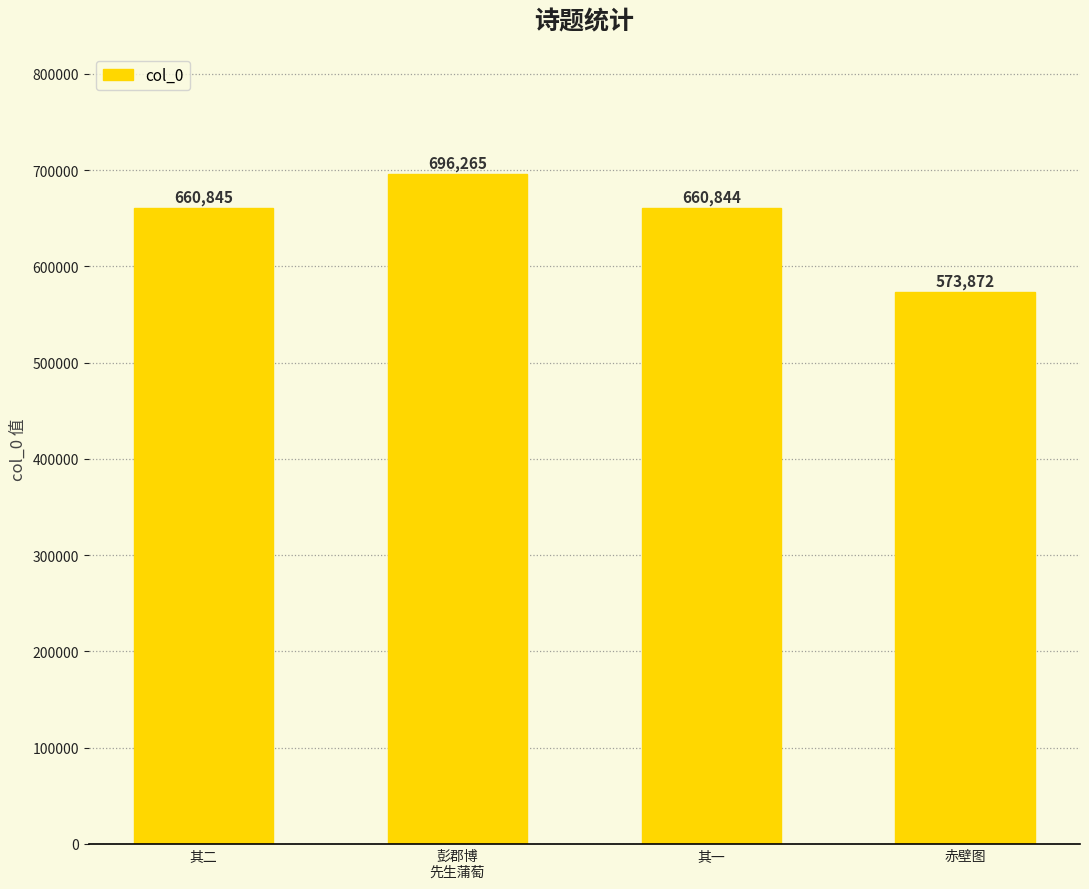

Are the bars horizontal?

No